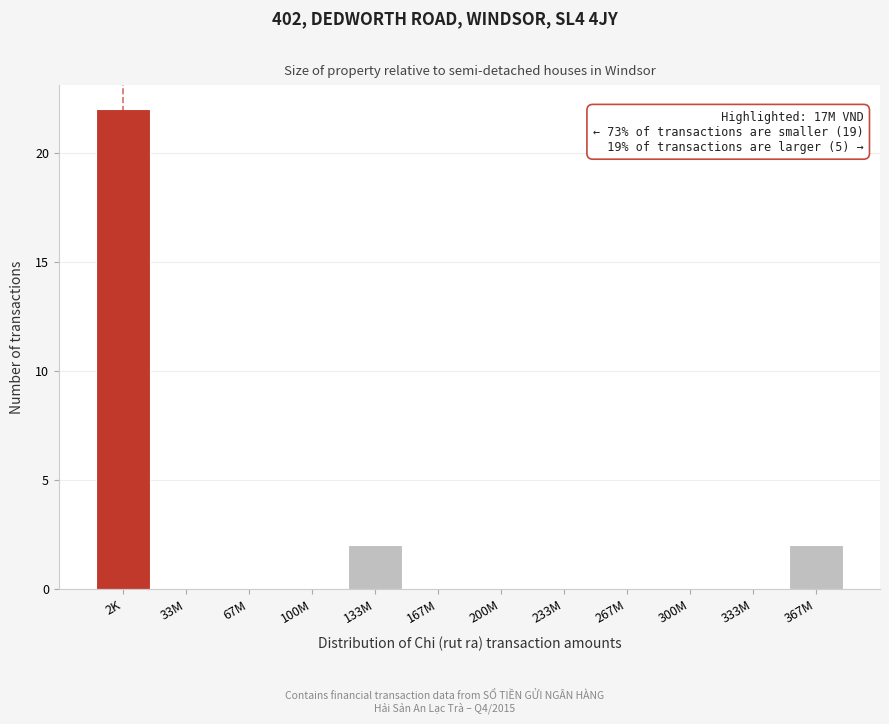

Reading right to left, extract all data points from this chart.

367M=2	333M=0	300M=0	267M=0	233M=0	200M=0	167M=0	133M=2	100M=0	67M=0	33M=0	2K=22